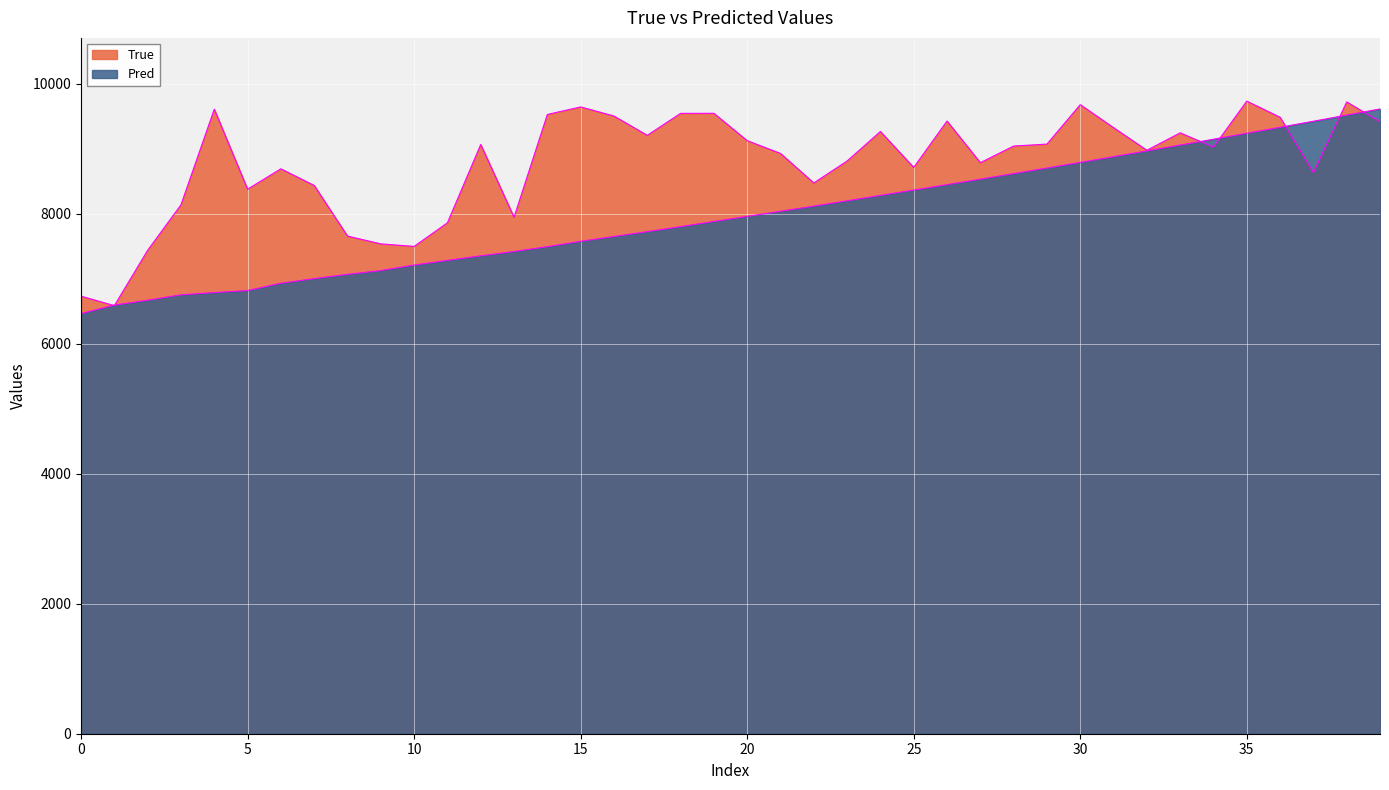

How many series are shown in this chart?

2